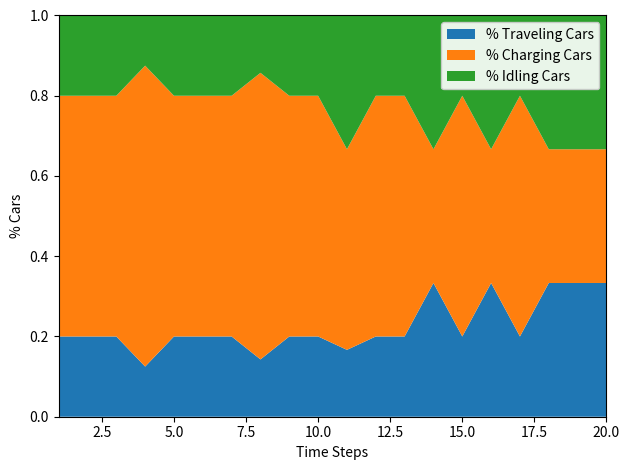

What is the total value across all series at 10.0?

1.0